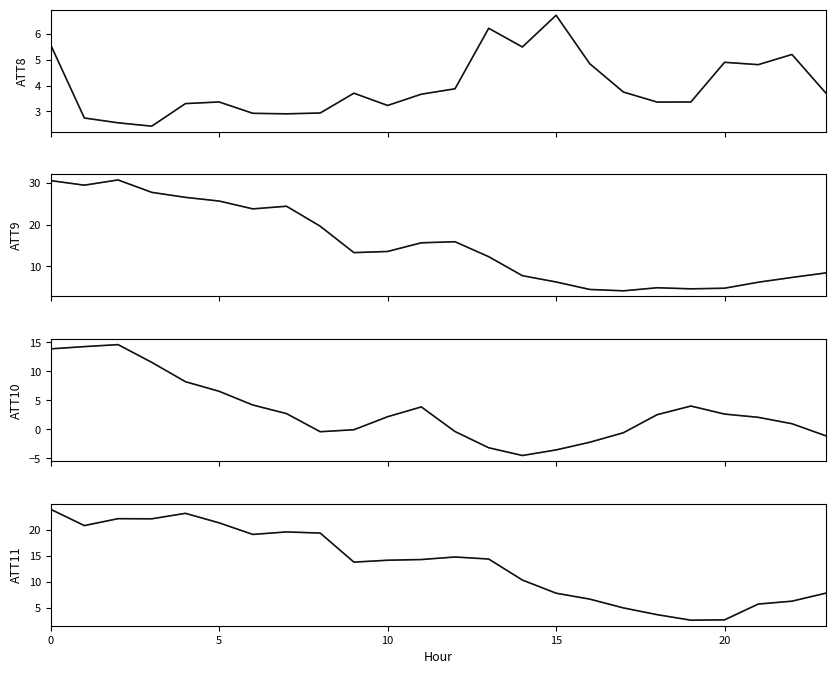

Where is the first local maximum for ATT9?

2